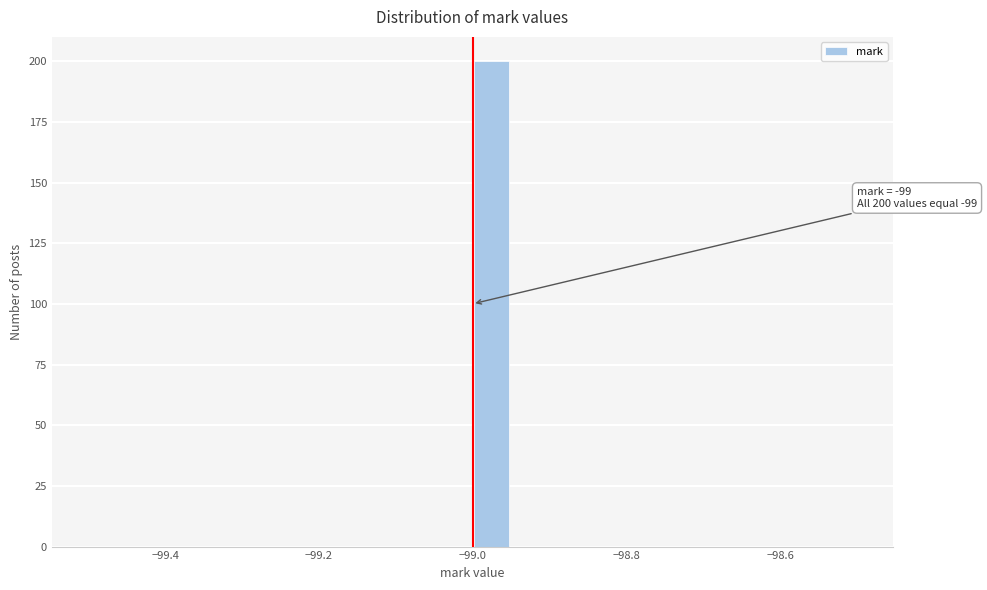

Read against the x-axis, roughly where is the centre of the tallest bar?

-98.98